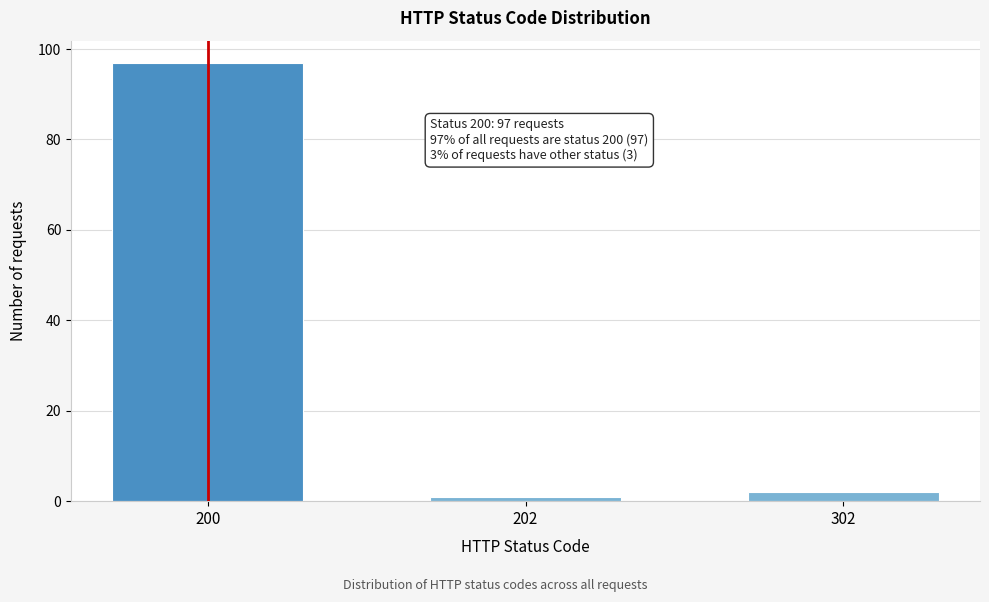

Reading left to right, list all the values displayed in this chart.

97	1	2